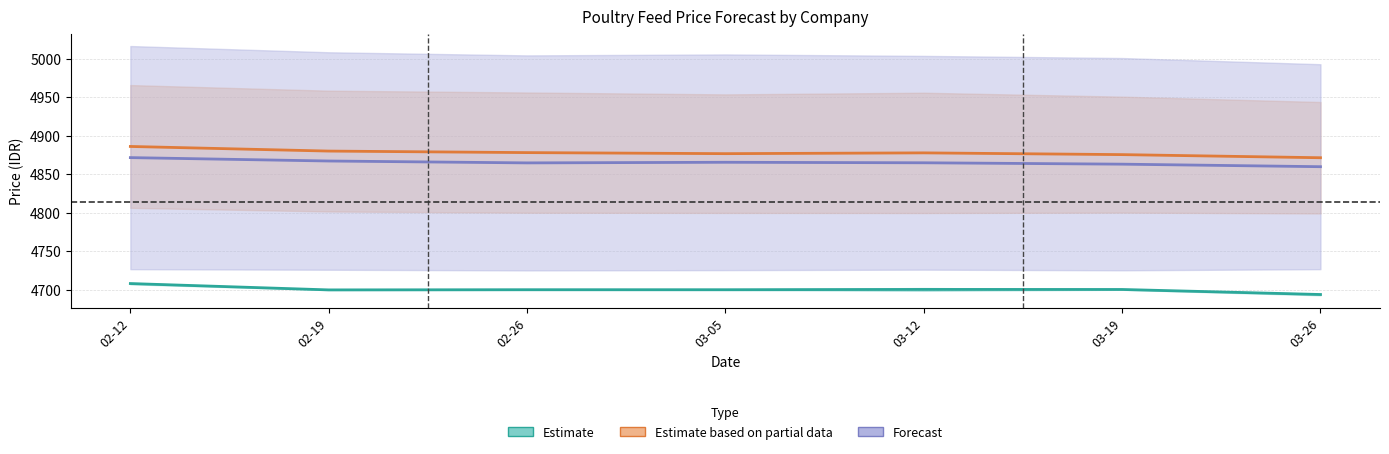

Reading left to right, transcribe all the data shown in this chart.

Estimate: 02-12=4708.0	02-19=4699.8	02-26=4700.1	03-05=4700.0	03-12=4700.4	03-19=4700.4	03-26=4693.8
Estimate based on partial data: 02-12=4885.9	02-19=4879.9	02-26=4878.0	03-05=4876.6	03-12=4877.6	03-19=4875.3	03-26=4871.3
Forecast: 02-12=4871.5	02-19=4867.1	02-26=4864.6	03-05=4865.4	03-12=4864.8	03-19=4863.0	03-26=4859.7